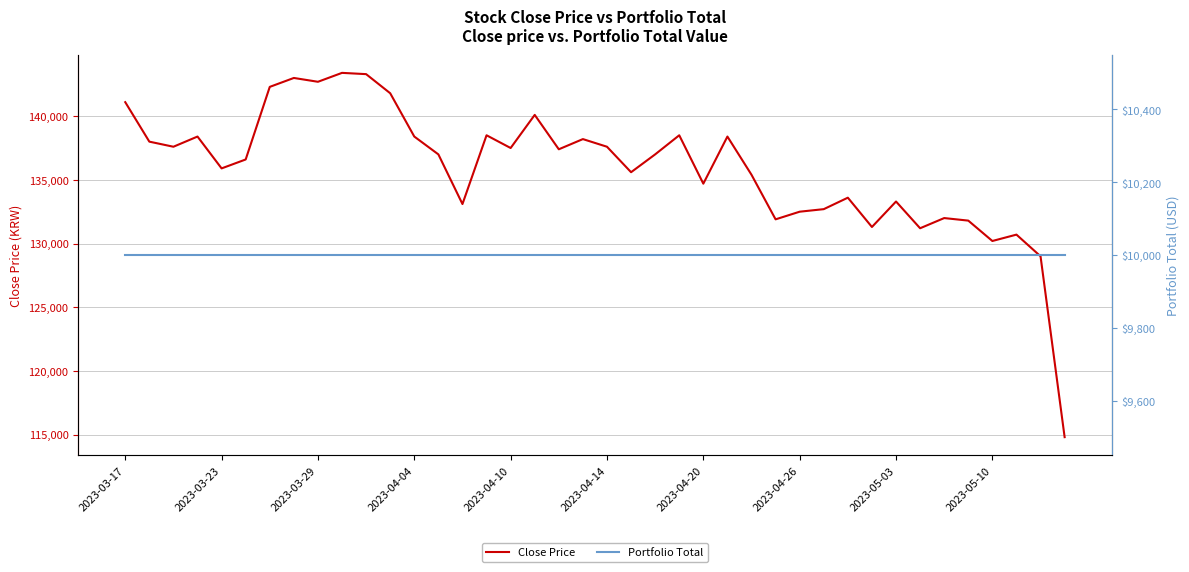

Count the number of data series in this chart.

2